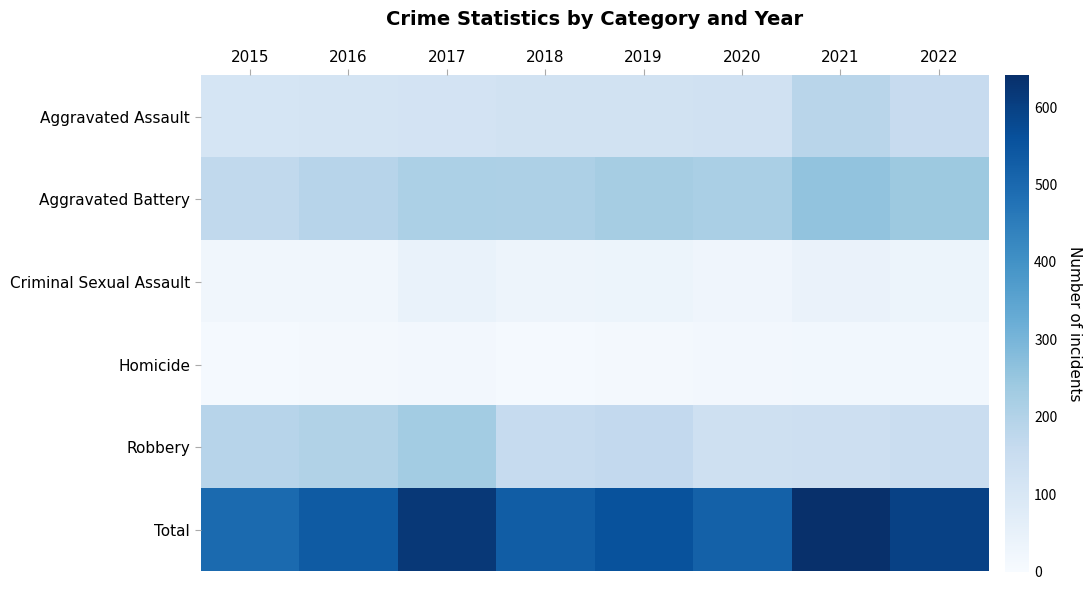

Which series has the widest spread of values?

Total